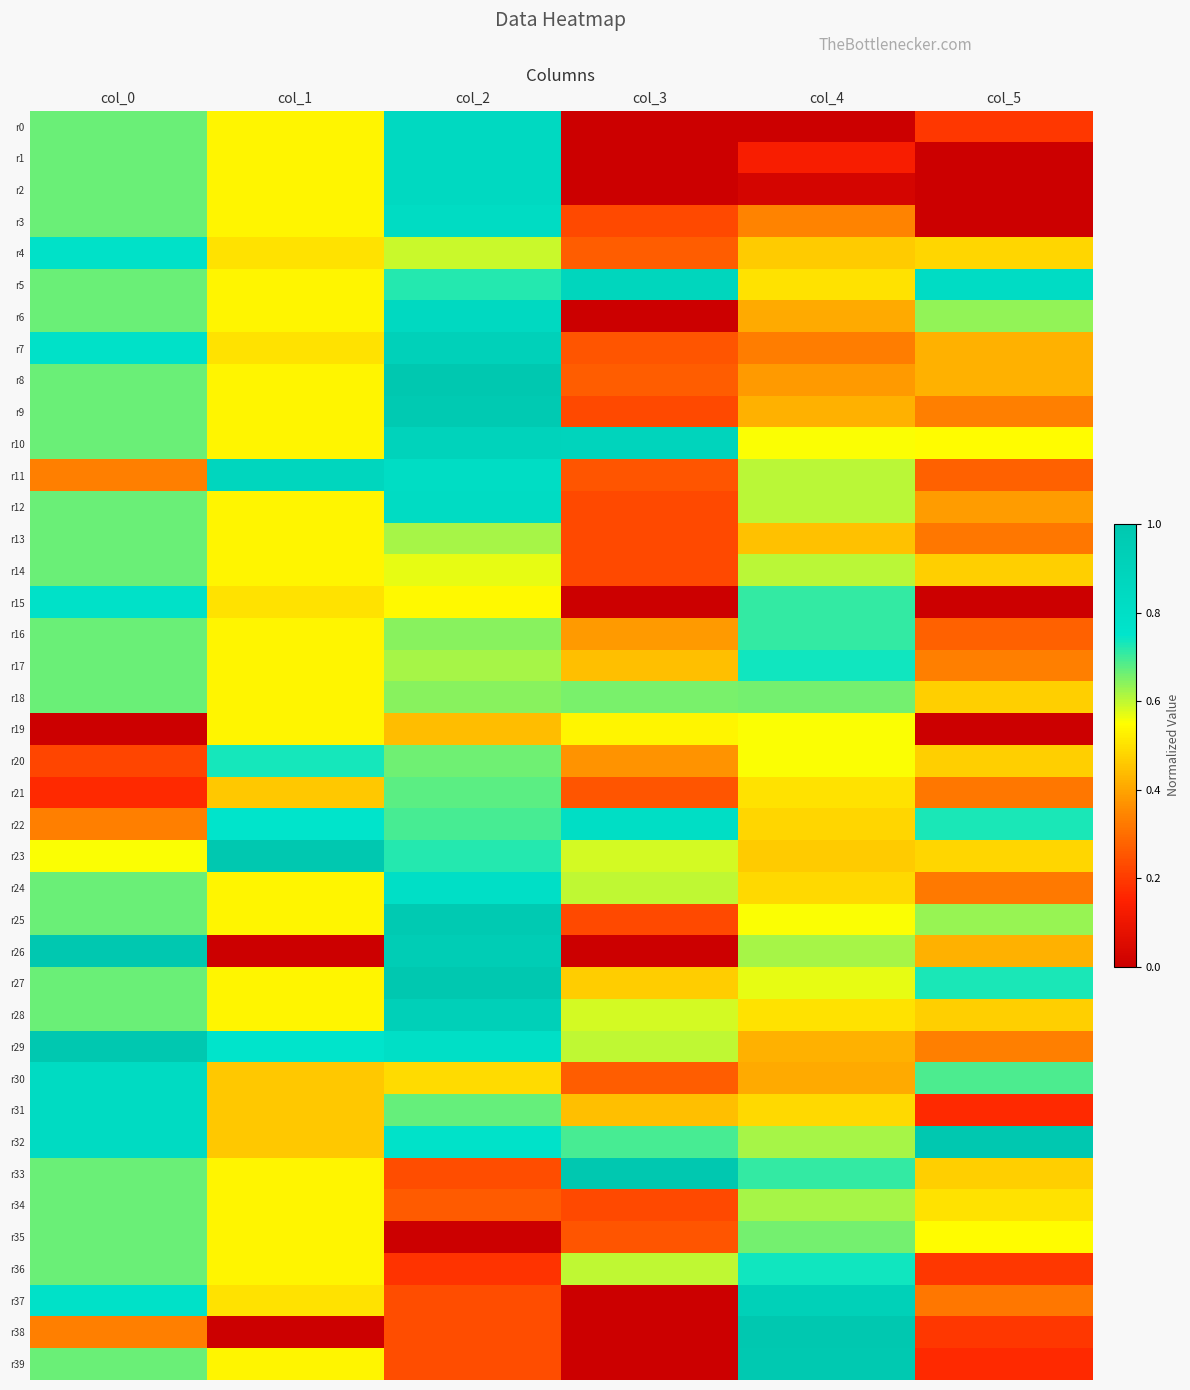

Rank the series at col_3 from lowest to highest value.

r0, r1, r2, r6, r15, r26, r37, r38, r39, r3, r9, r12, r13, r14, r25, r34, r7, r11, r21, r35, r4, r8, r30, r20, r16, r17, r31, r27, r19, r23, r28, r24, r29, r36, r18, r32, r22, r5, r10, r33